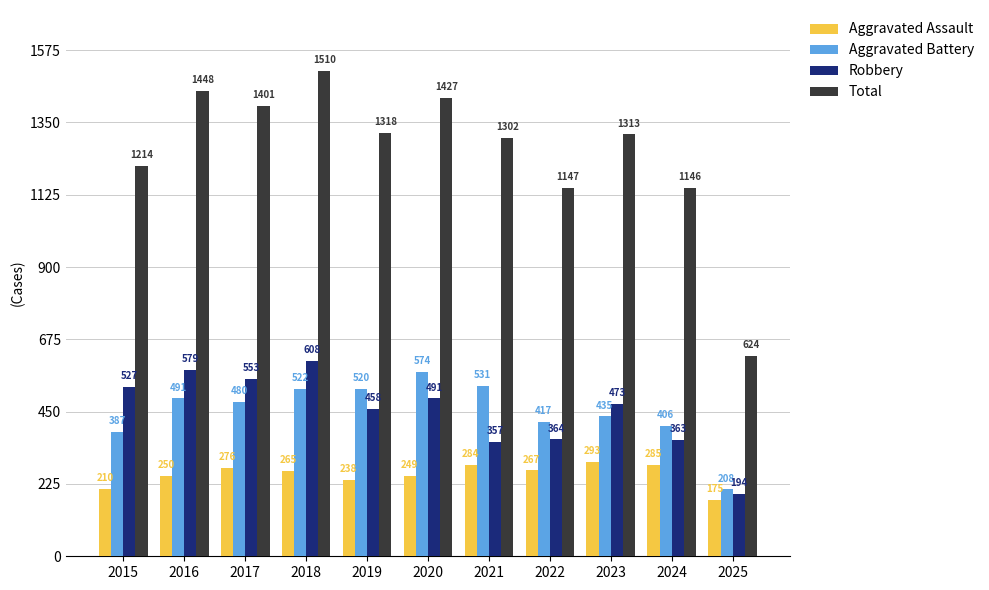

At which category is the sum across all series the highest?

2018